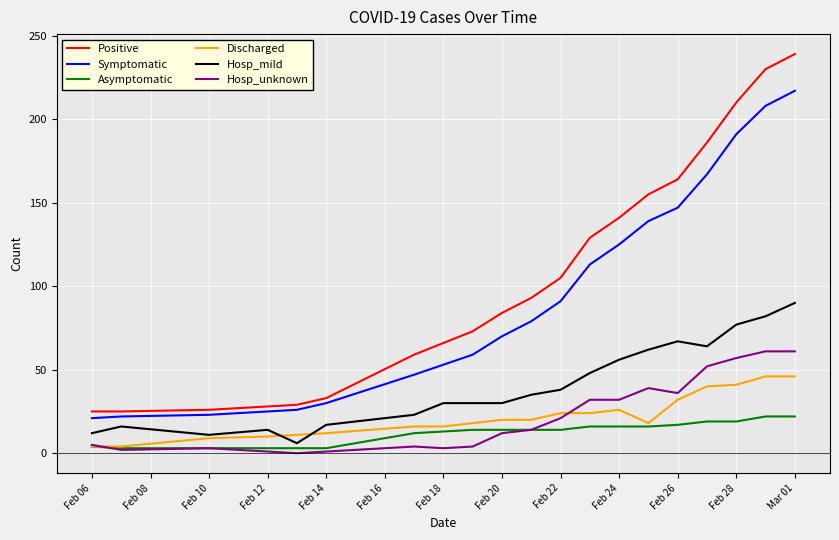

Which series has the largest range (max minus min)?

Positive